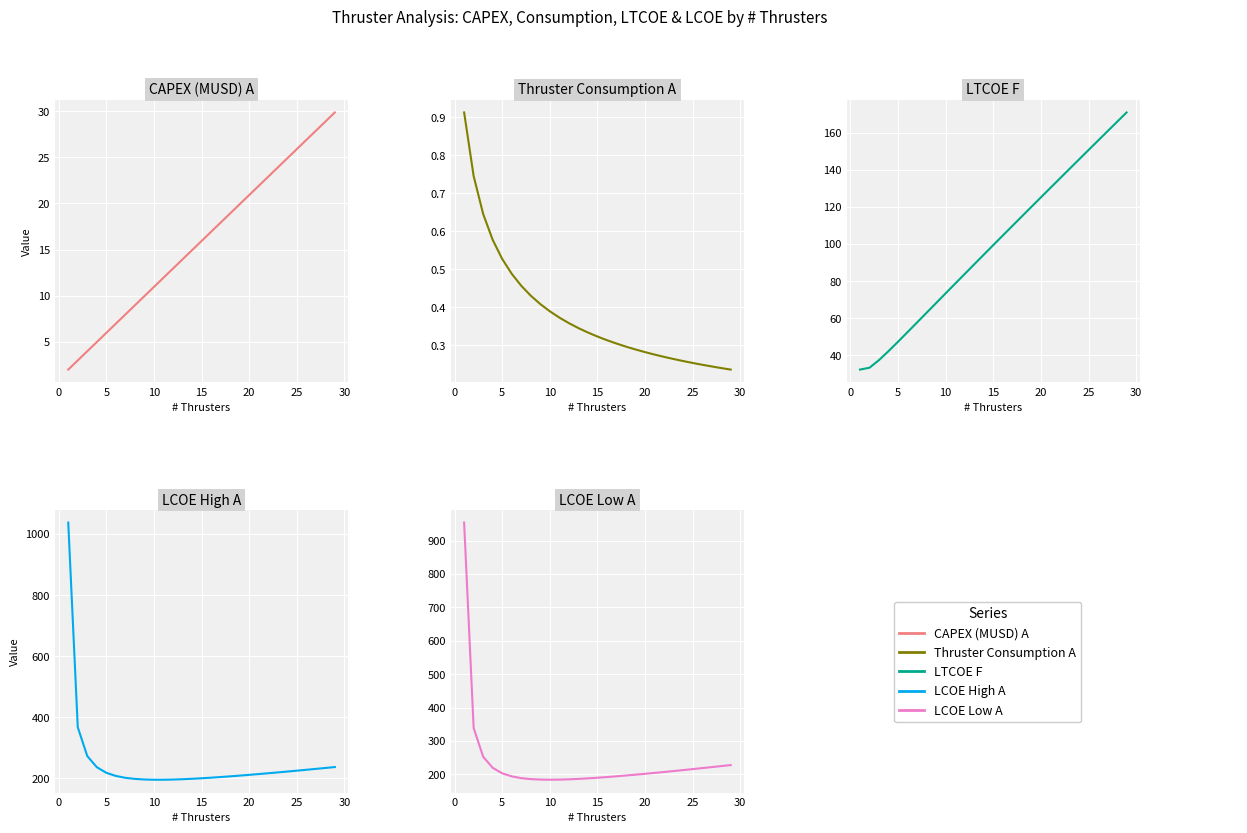

True or false: LCOE Low A and LCOE High A intersect in this chart.

False